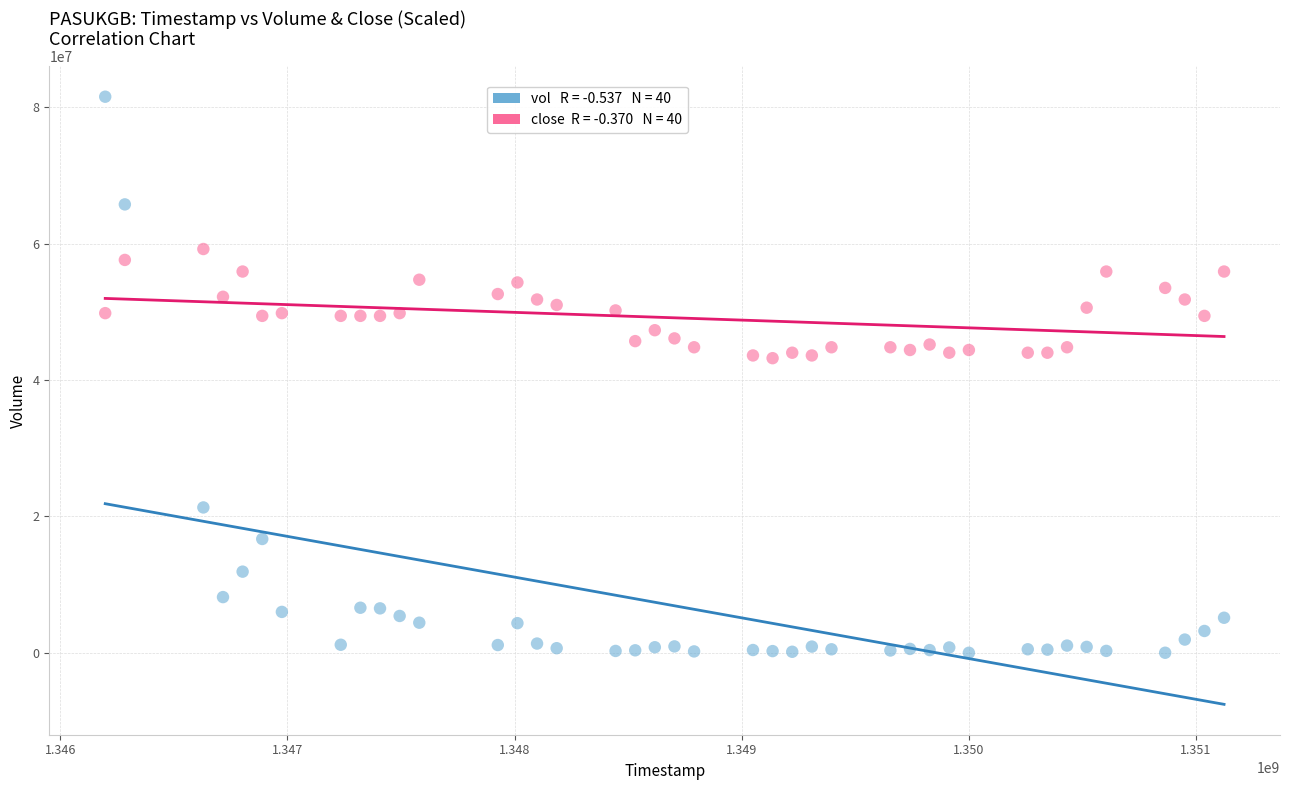

Across all data points, what is the range of Y values (max minus min)?

81504070.0